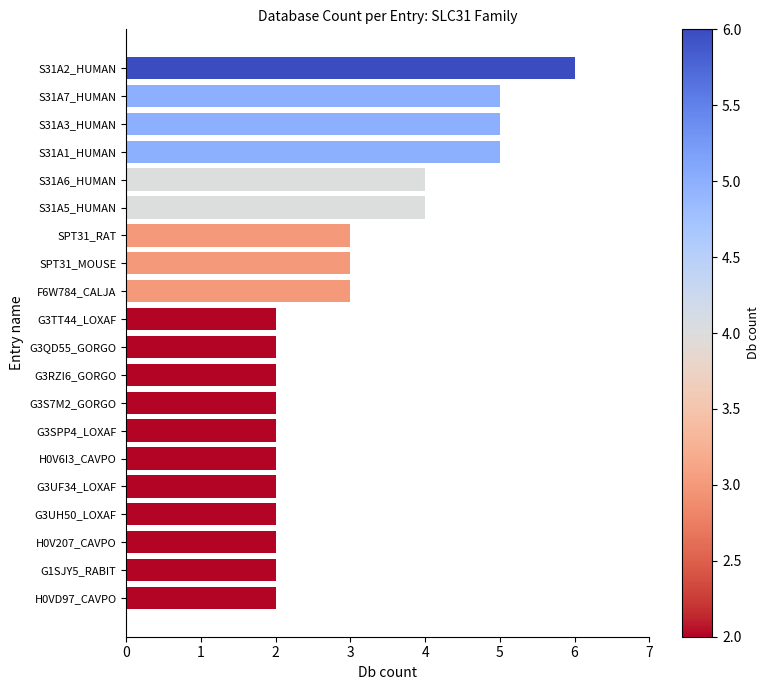

What is the greatest value displayed?

6